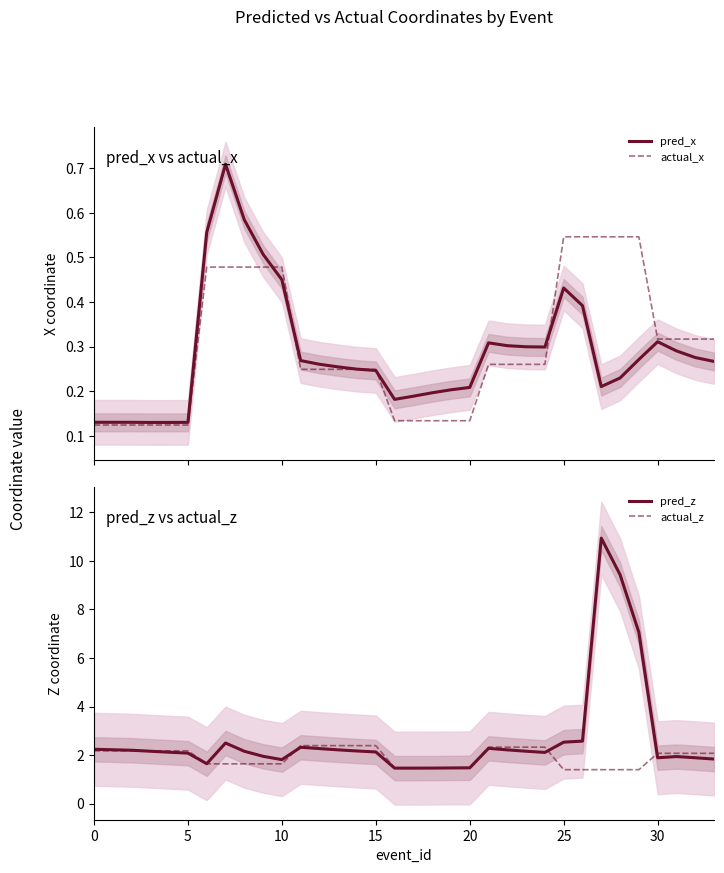

What is the maximum value for actual_z?

2.4